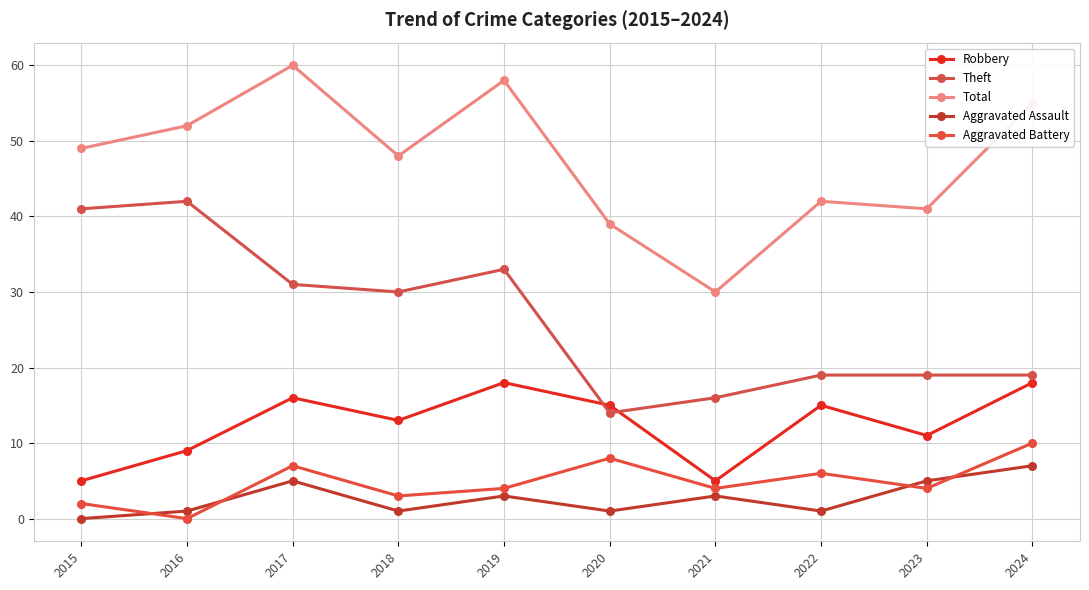

The value of Aggravated Battery at 2015 is 3. True or false?

False